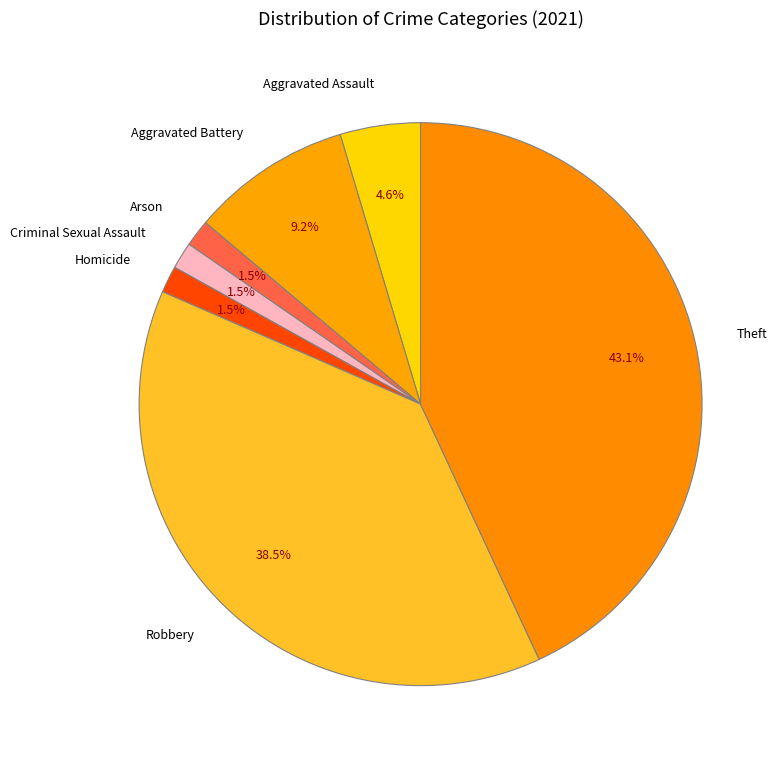

Which slice is the largest?

Theft